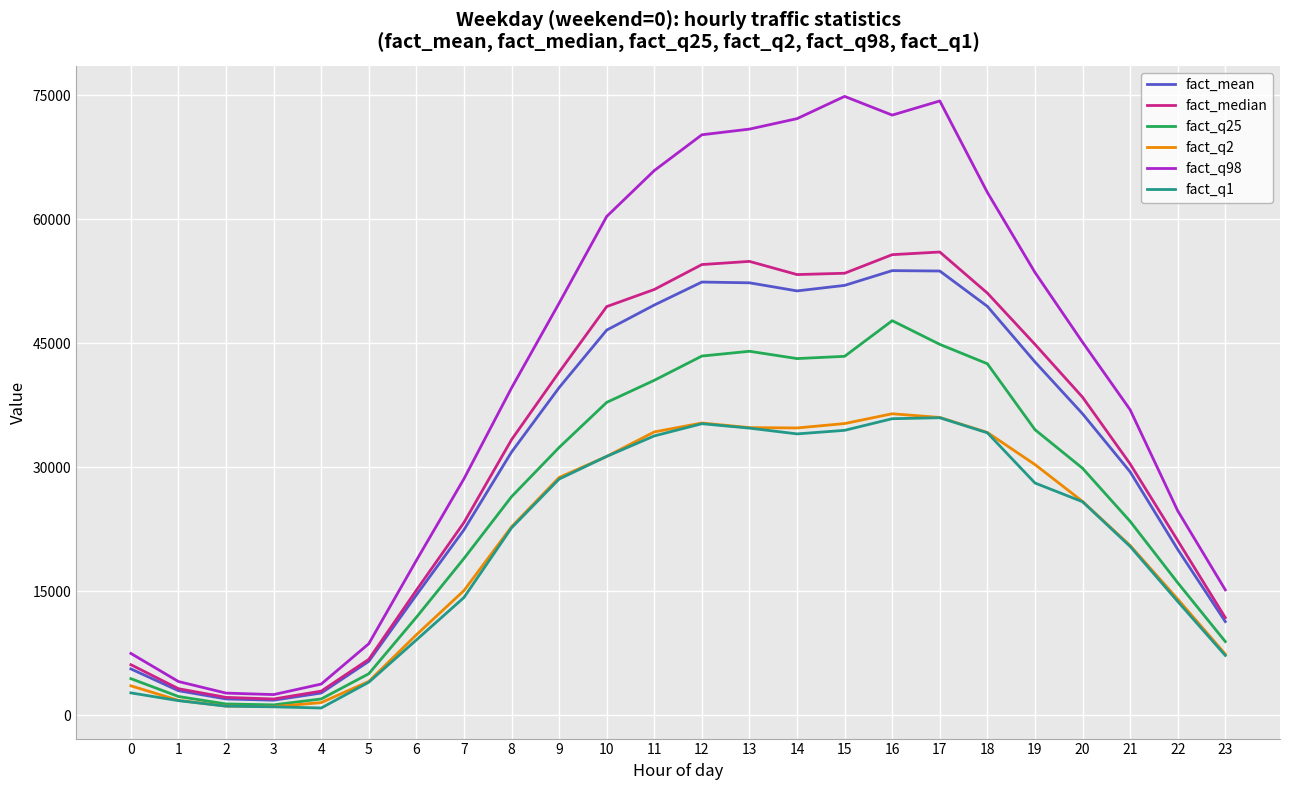

Which series has the largest range (max minus min)?

fact_q98